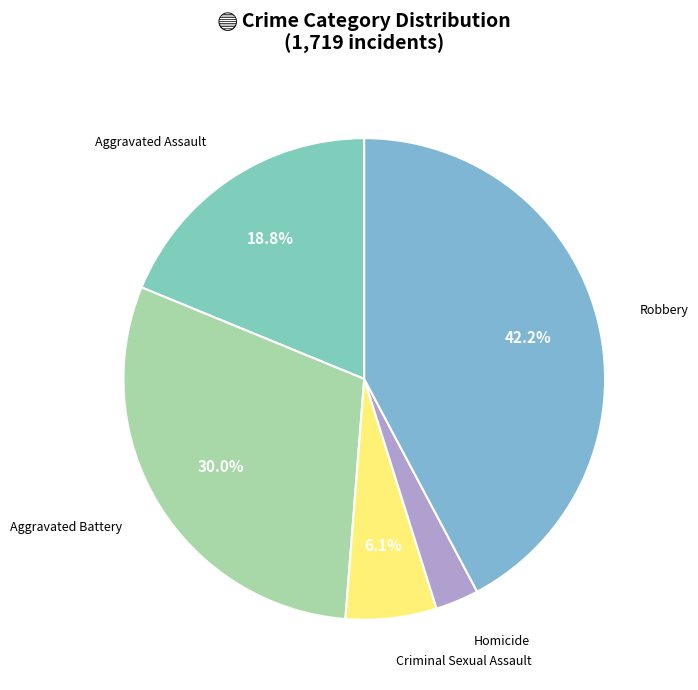

Count the number of slices in the pie.

5